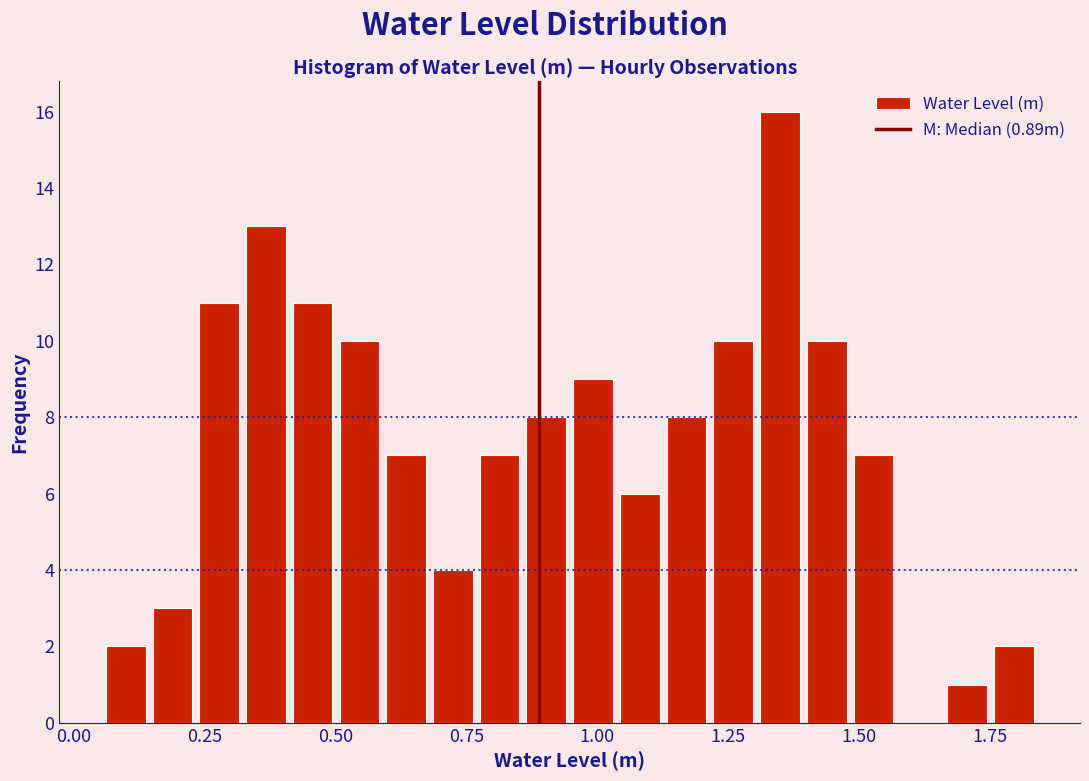

Around what value on the x-axis is the tallest bar? Give the approximate position of its centre, as read against the axis.

1.35